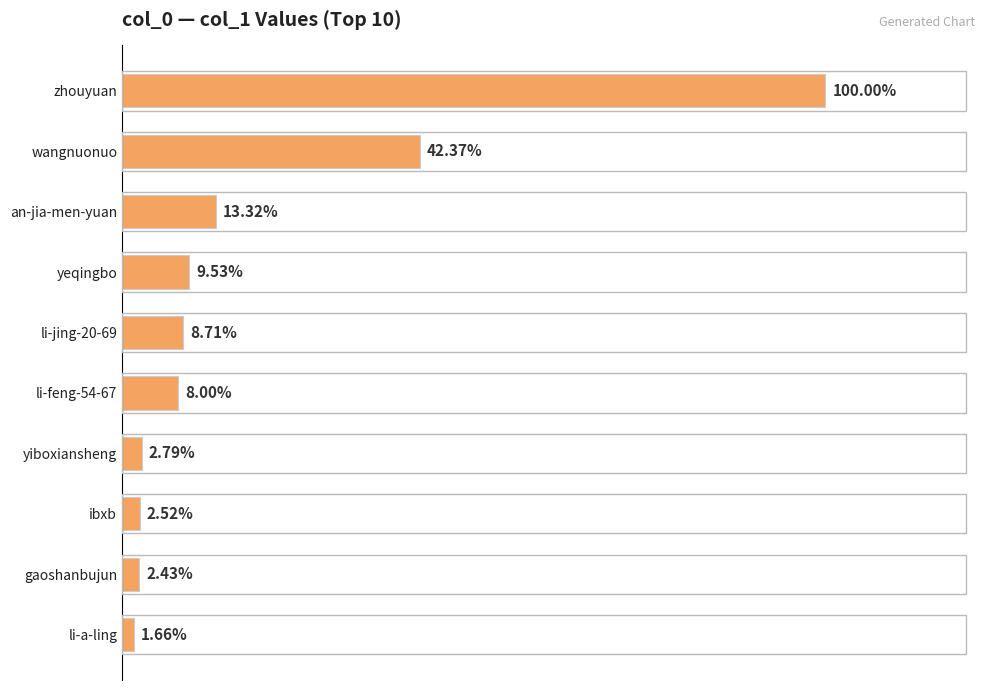

Are the bars horizontal?

Yes